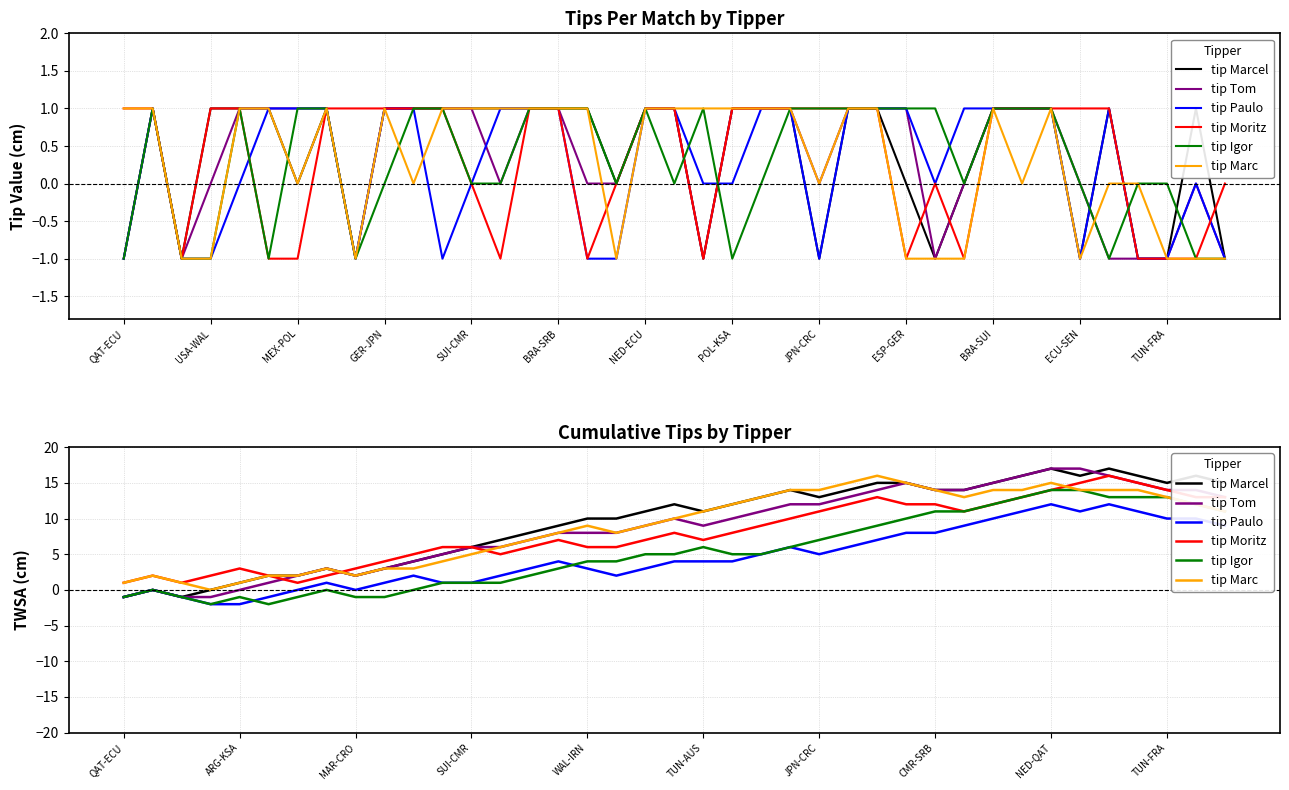

What is the difference between the highest and lowest values at 31?

5